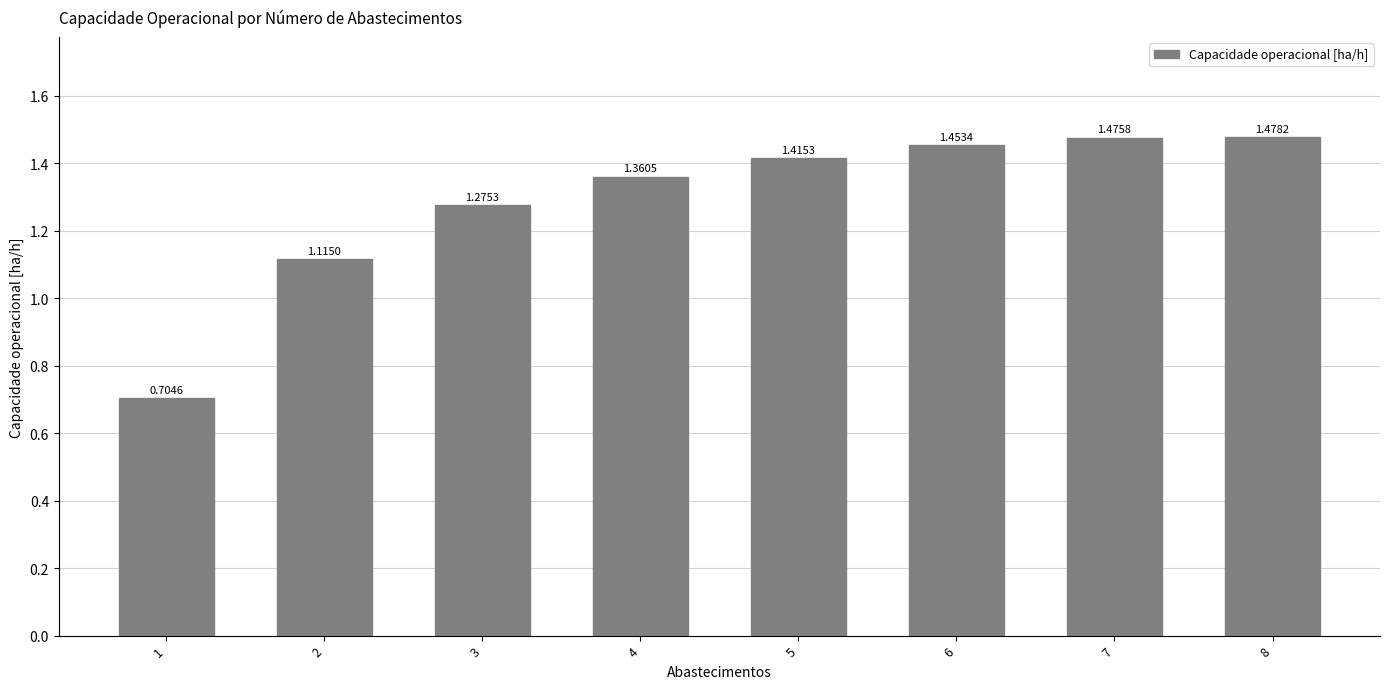

List the labels in order of value, largest first.

8, 7, 6, 5, 4, 3, 2, 1